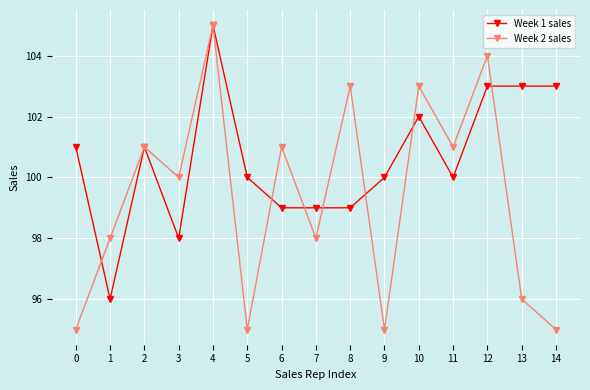

What is the difference between the highest and lowest values at 10?

1